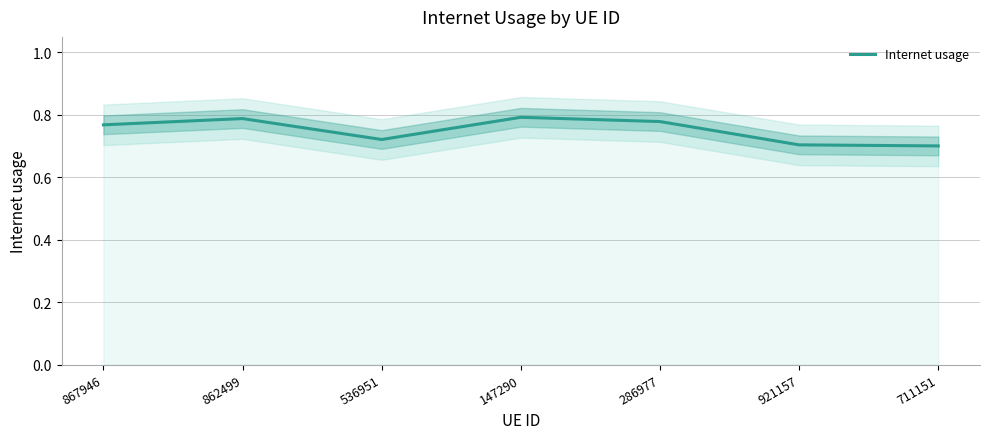

What is the label of the 2nd point from the right?

921157